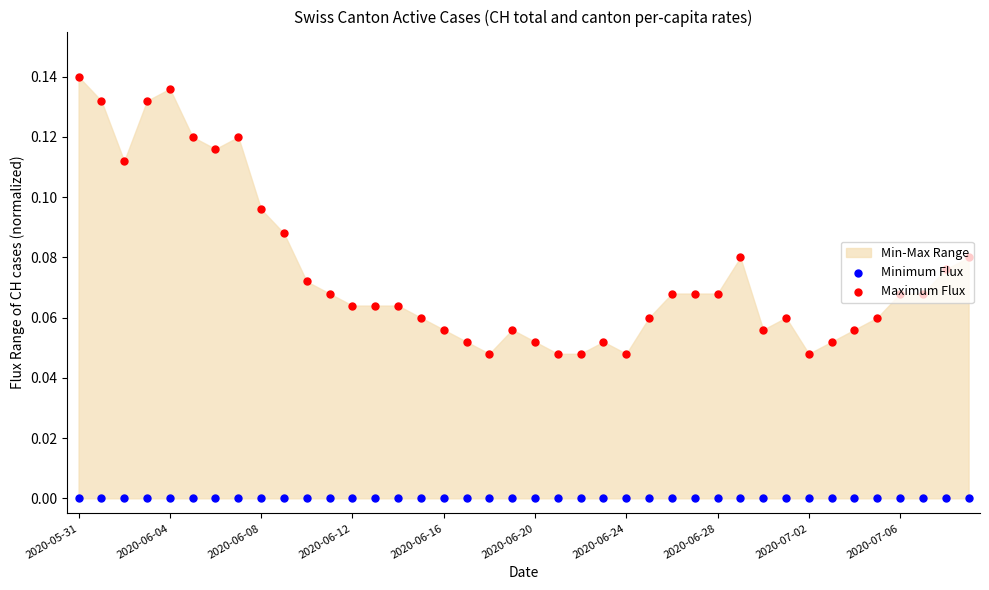

Which series has the widest spread of Y values?

Maximum Flux